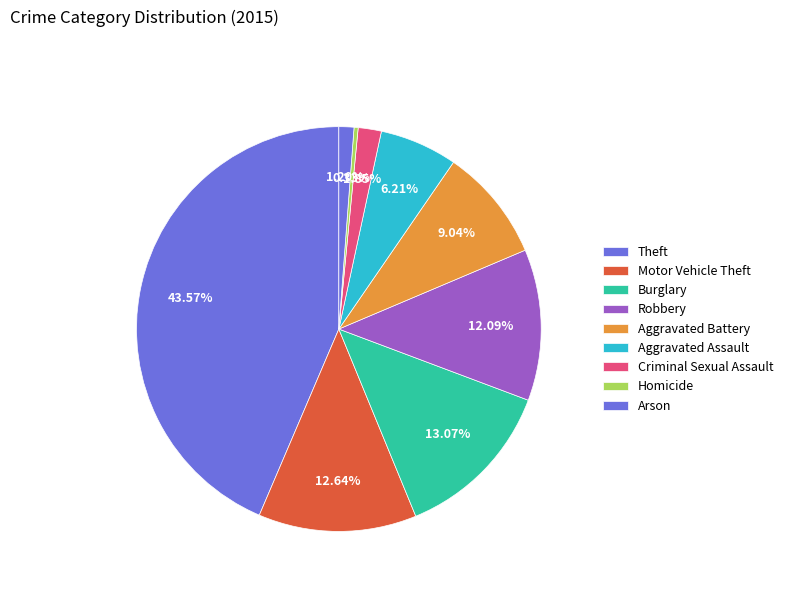

Which category has the smallest portion of the pie?

Homicide